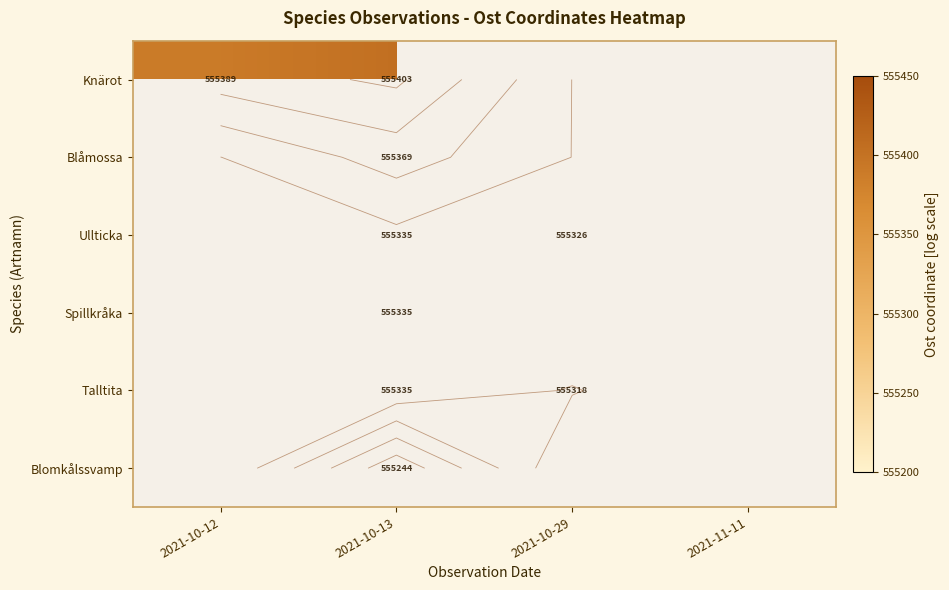

List the series in order of their peak value, highest first.

Knärot, Blåmossa, Ullticka, Spillkråka, Talltita, Blomkålssvamp